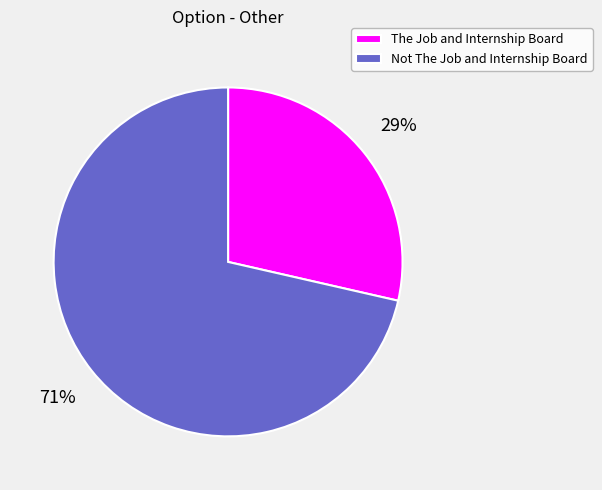

To the nearest percent, what portion does Not The Job and Internship Board represent?

71%